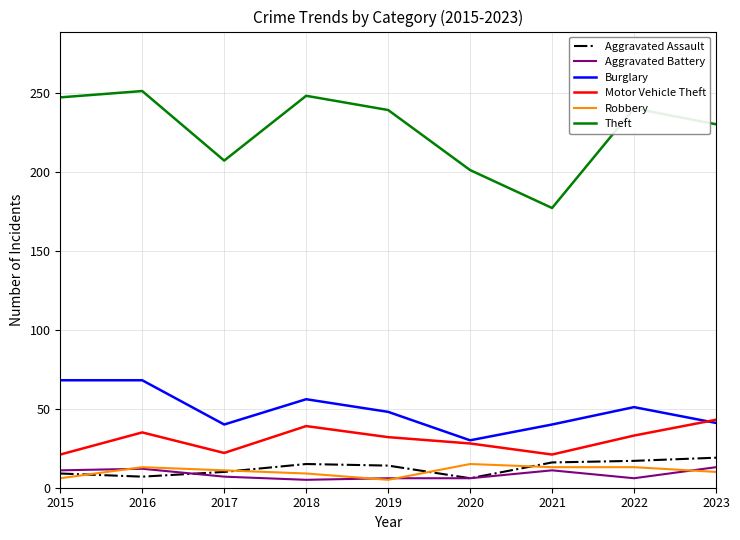

True or false: Theft and Burglary intersect in this chart.

False